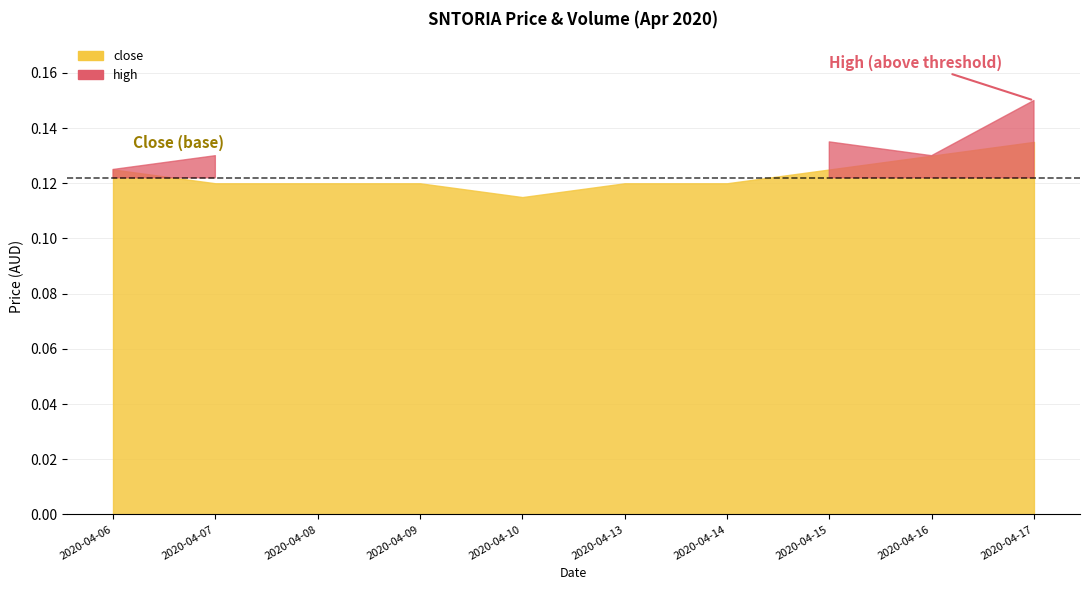

Rank the series by their maximum value, from highest to lowest.

high, close